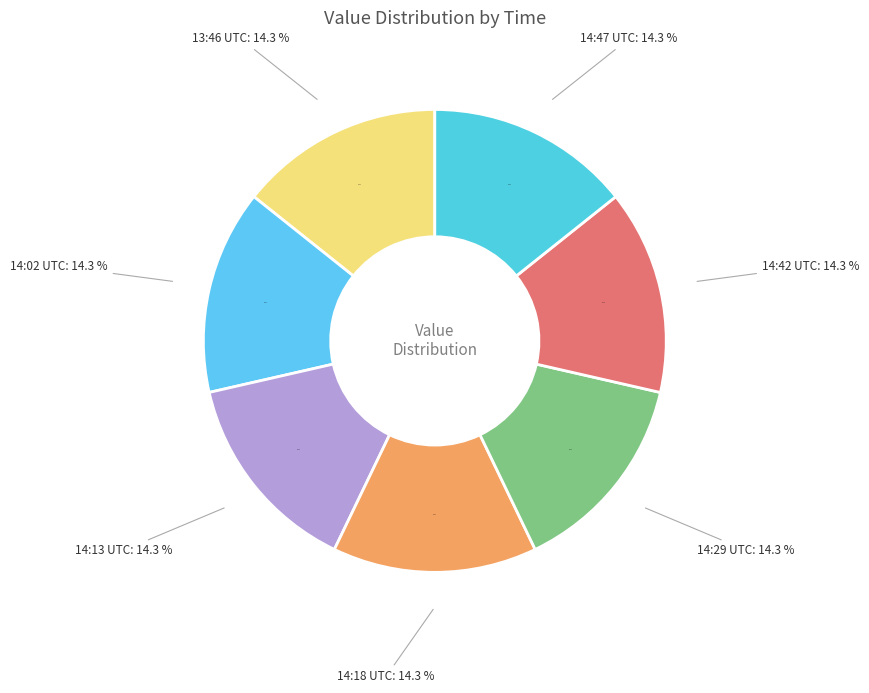

Which slice is the smallest?

2018-07-19 14:13 UTC